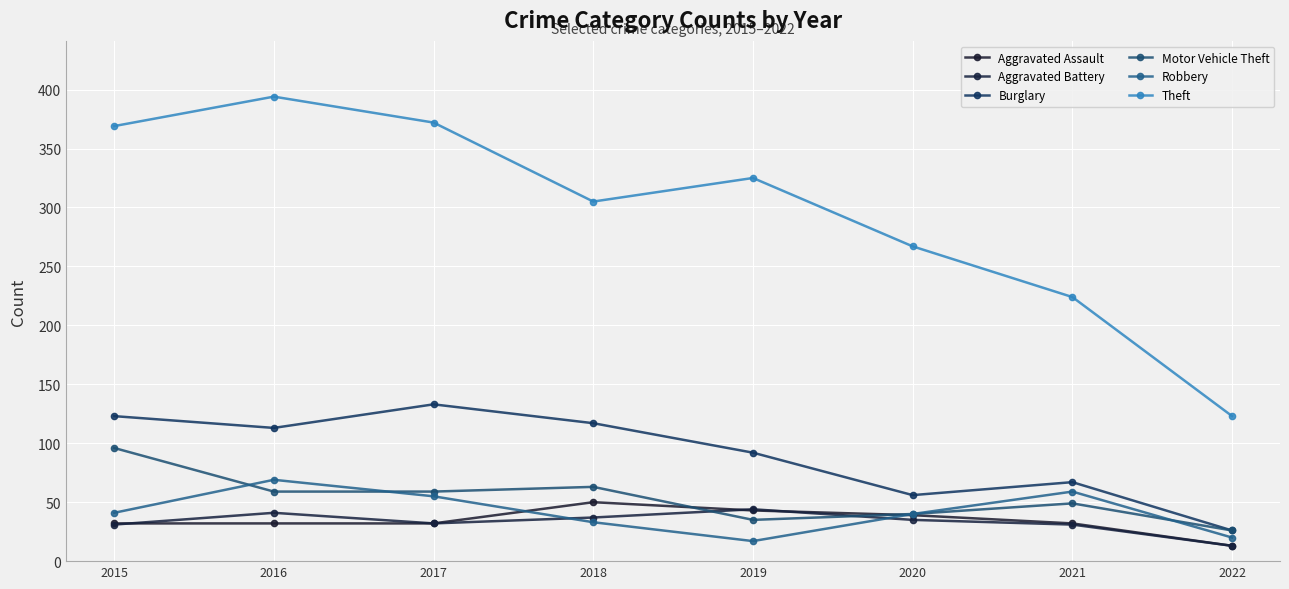

Between 2015 and 2021, which series saw the biggest shift?

Theft